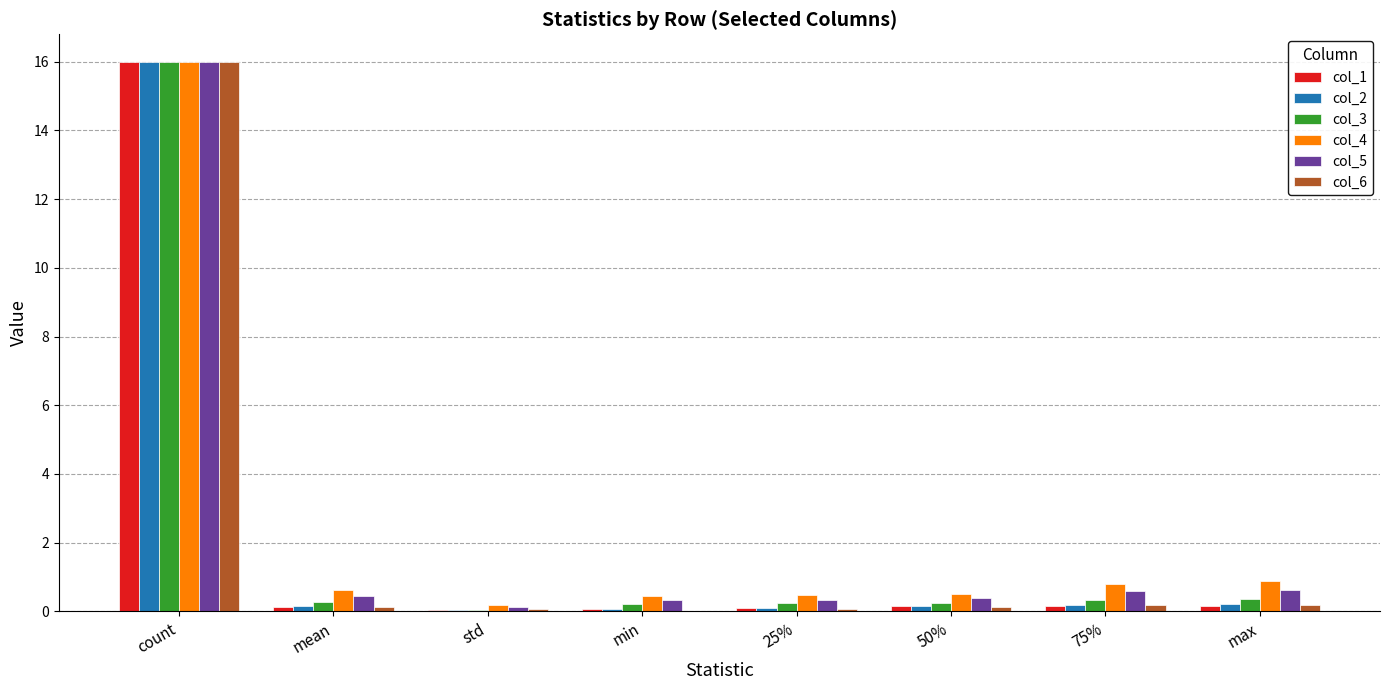

At which category is the sum across all series the highest?

count